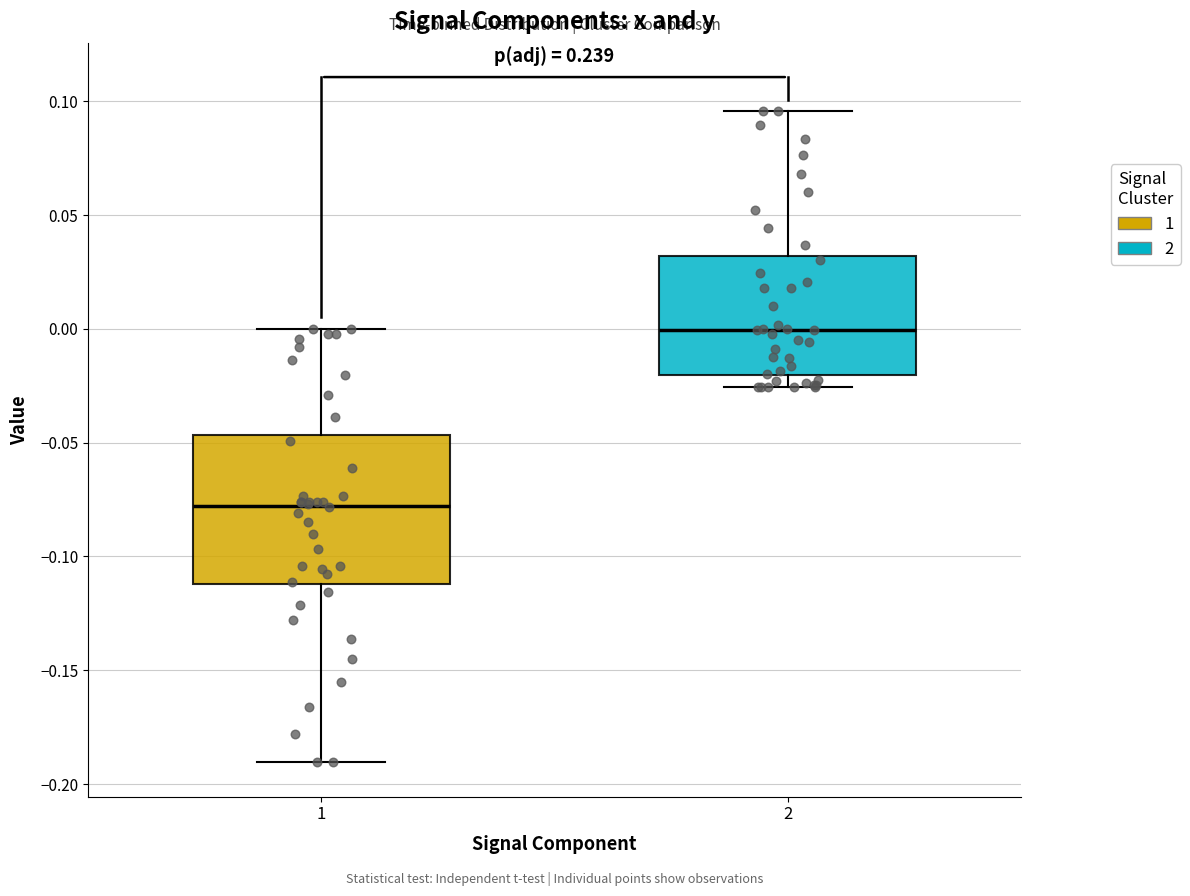

Reading left to right, read every box against the y-axis: the position of its median line, the range the box covers, and the ends of its whiskers. The values are not printed on the chart, so give them approximately, as read against the axis.

1: median -0.080, box -0.110 to -0.045, whiskers -0.190 to 0.000
2: median 0.000, box -0.020 to 0.030, whiskers -0.025 to 0.095